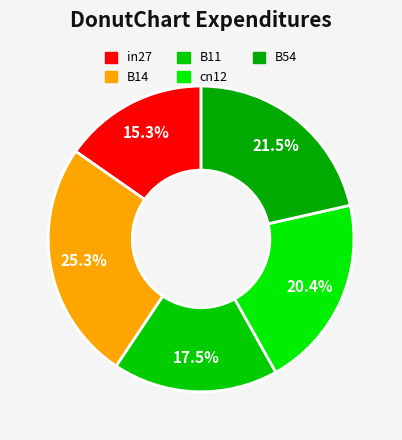

To the nearest percent, what portion does cn12 represent?

20%